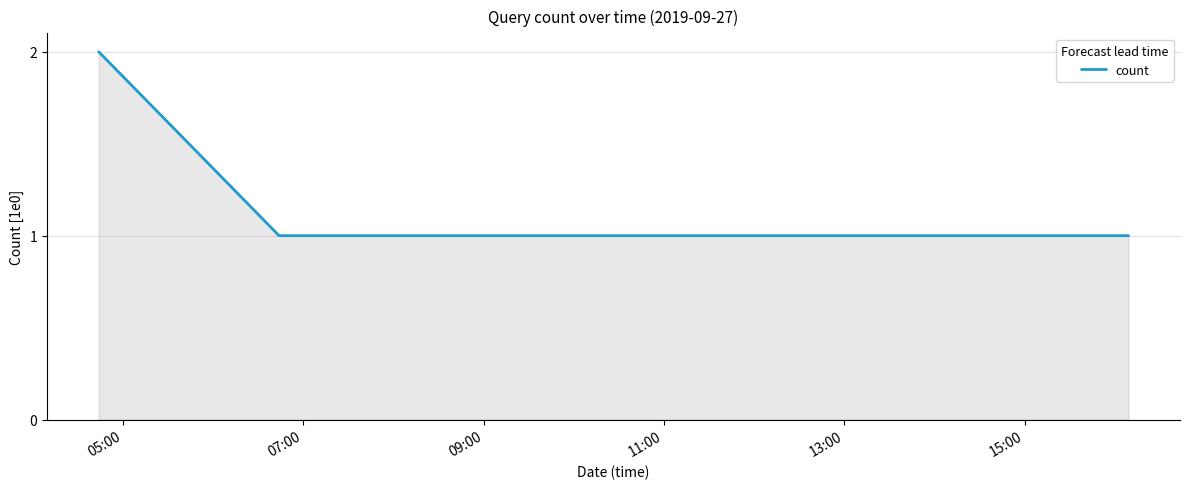

What is the greatest value displayed?

2